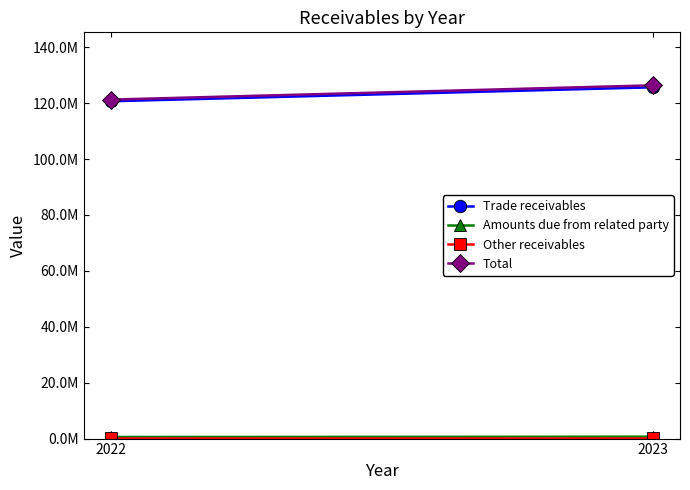

Which has a higher value, 2022 or 2023?

2023